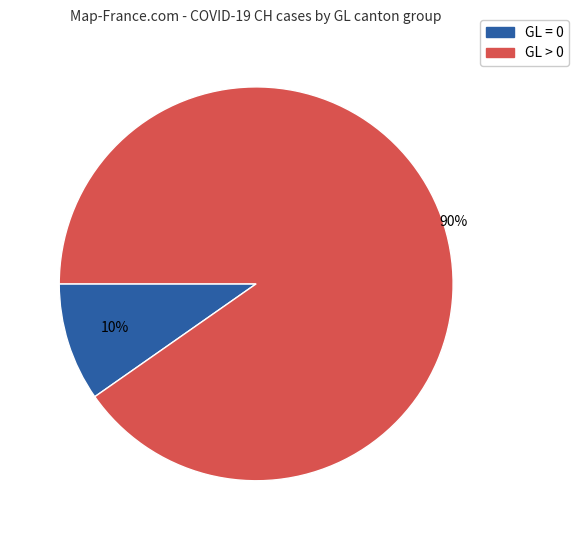

Is there a majority slice in this chart?

Yes